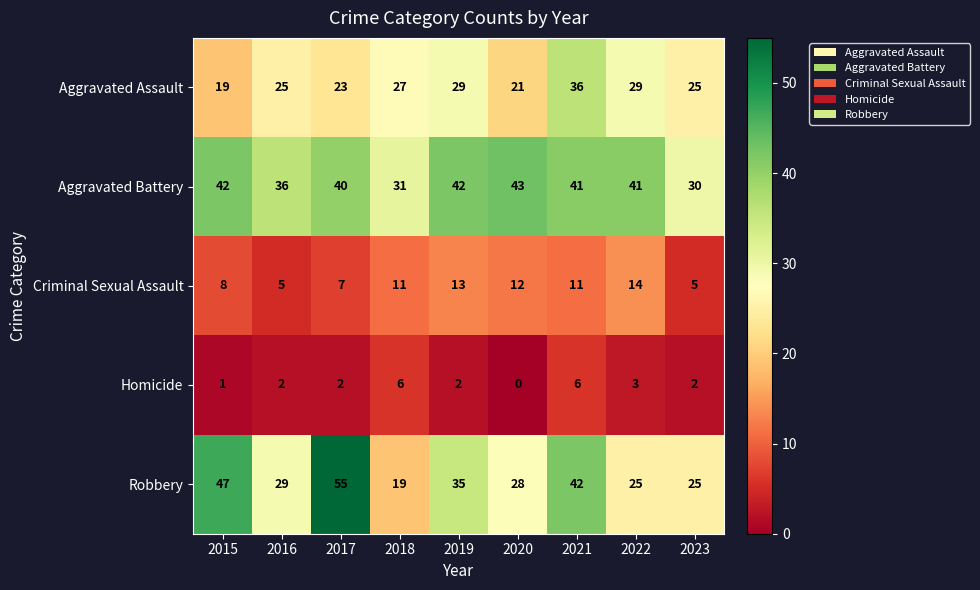

What is the lowest value of the Aggravated Battery series?

30